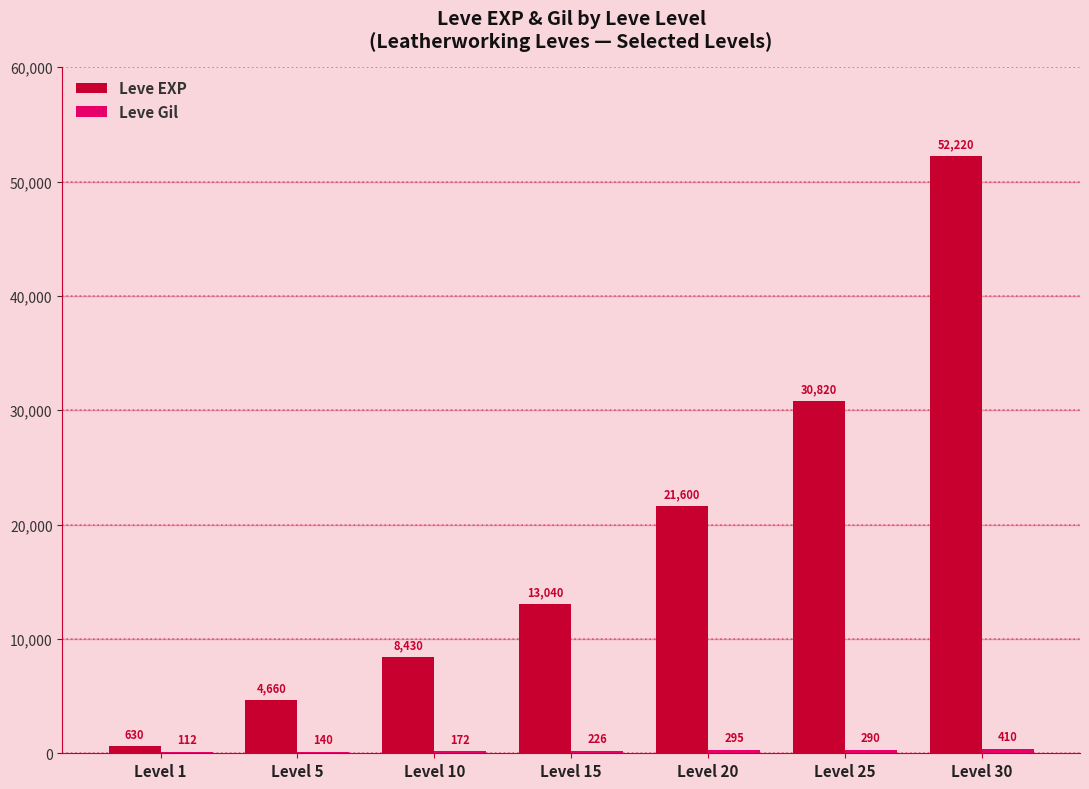

At which category is the sum across all series the highest?

Level 30